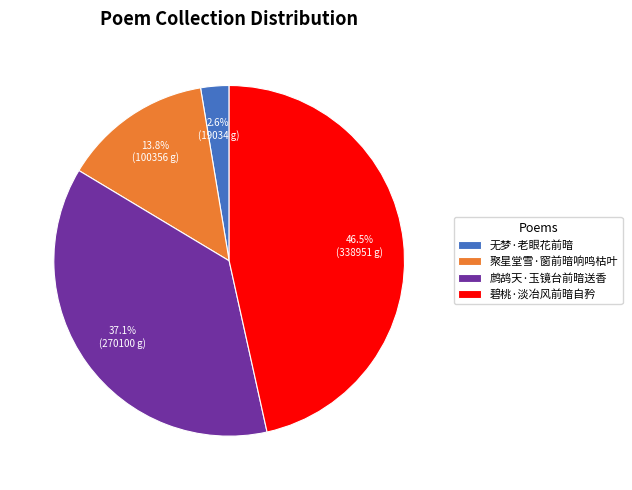

How many slices are in this pie chart?

4